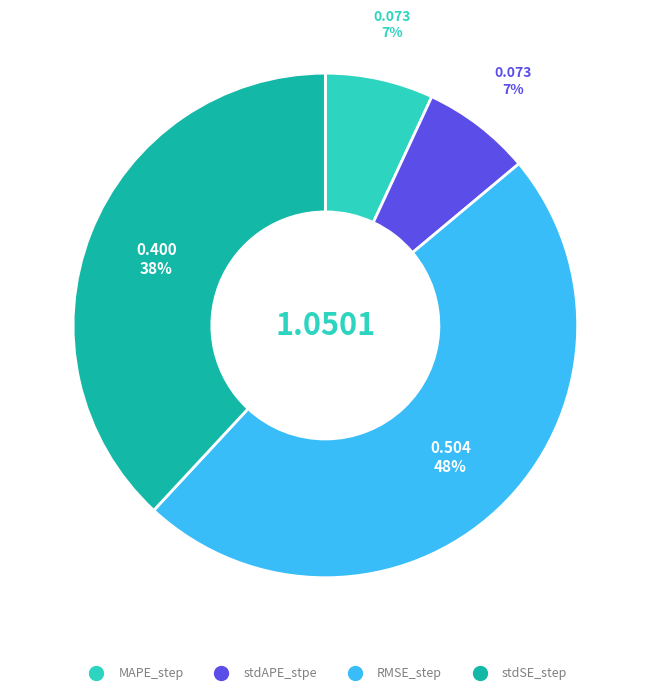

How many segments does this pie chart have?

4